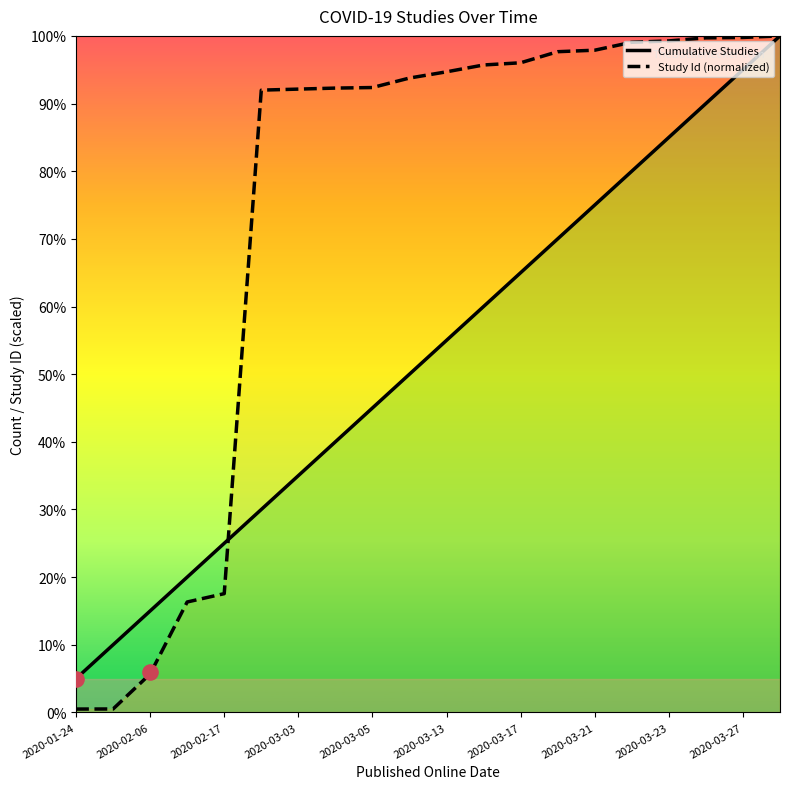

What is the highest value of the Study Id (normalized) series?

100.0